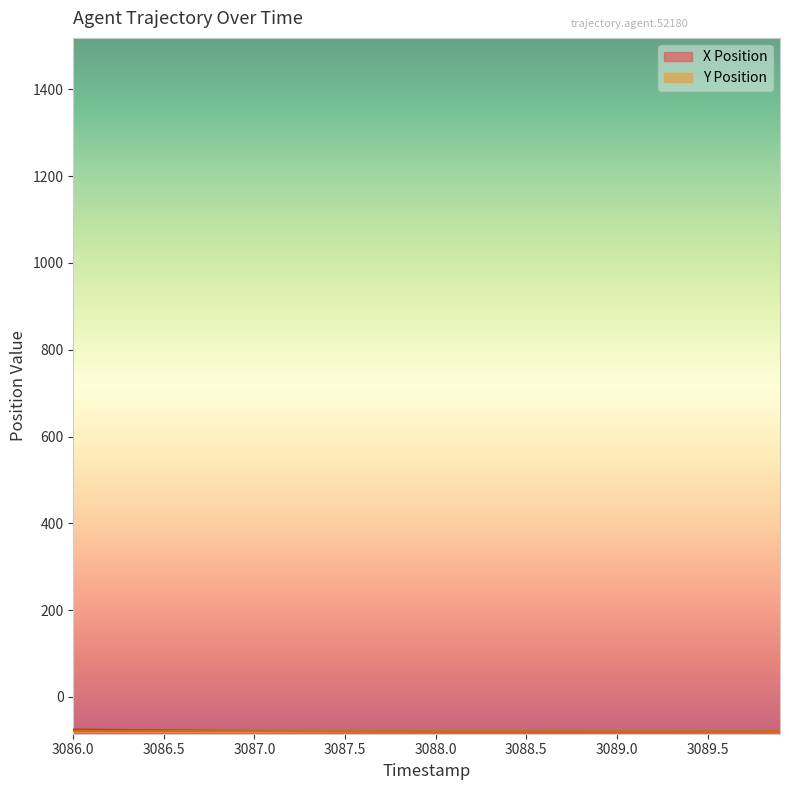

What is the difference between the second highest and minimum values in the X Position series?

4.3